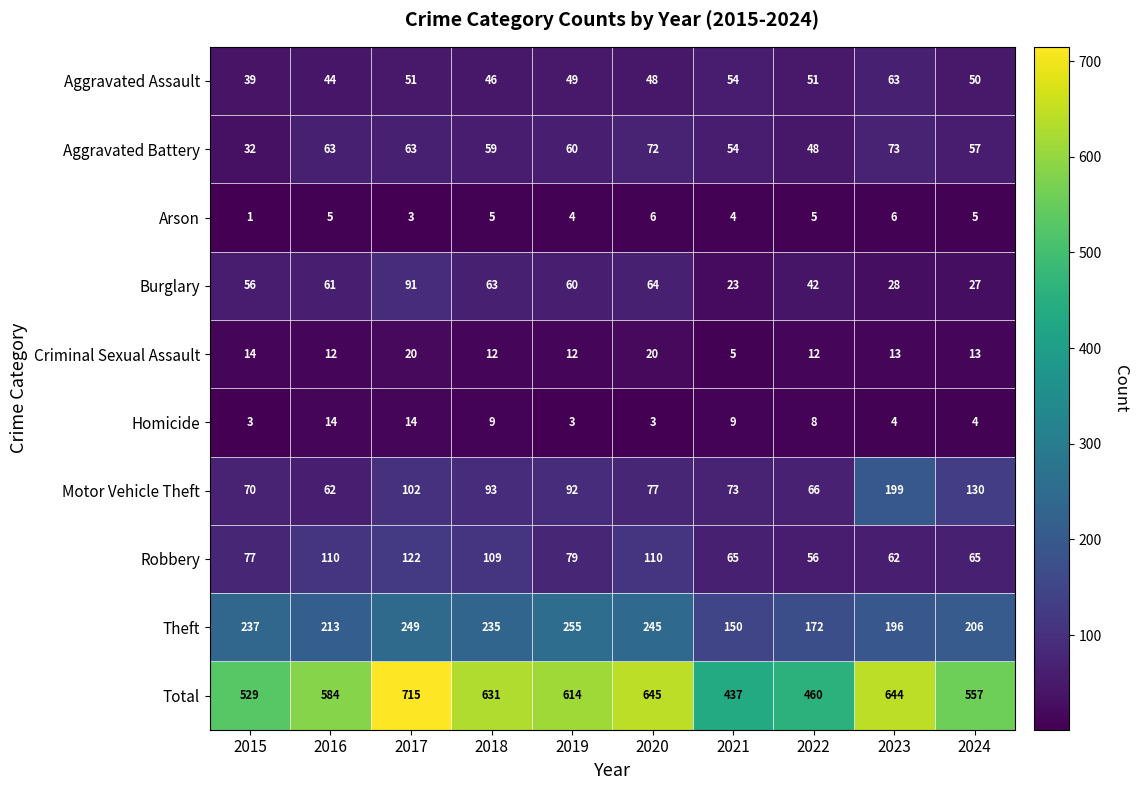

What is the average value of the Total series?

582